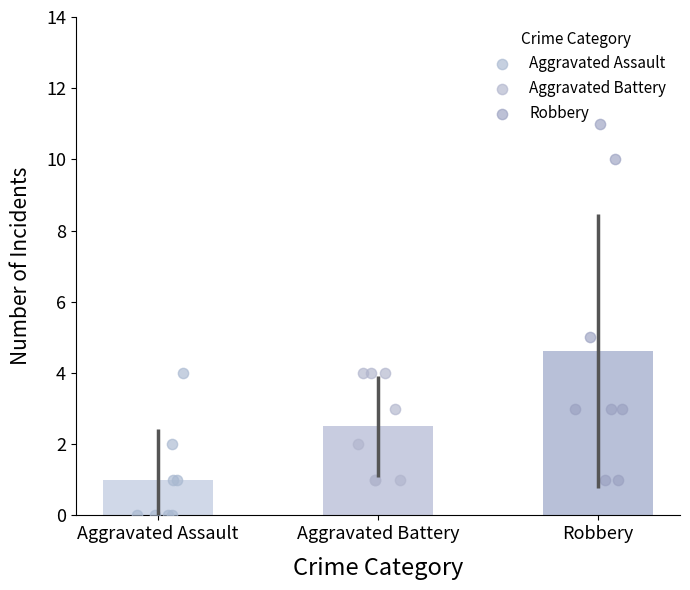

Which series contains the lowest Y value?

Aggravated Assault